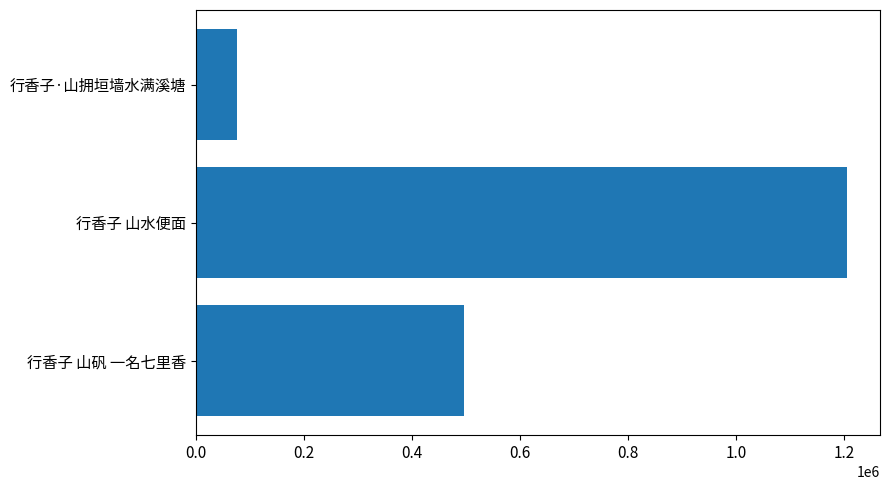

Reading bottom to top, transcribe all the data shown in this chart.

行香子 山矾 一名七里香=495896	行香子 山水便面=1205466	行香子·山拥垣墙水满溪塘=75505